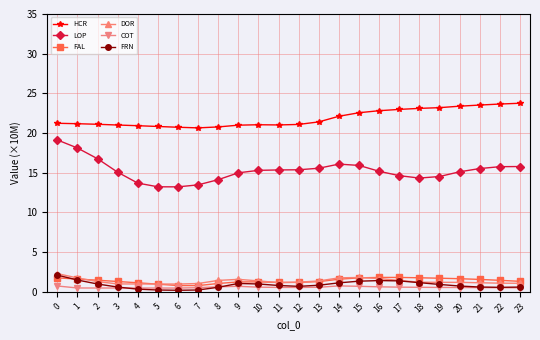

True or false: HCR has more than 0 interior local peaks.

True